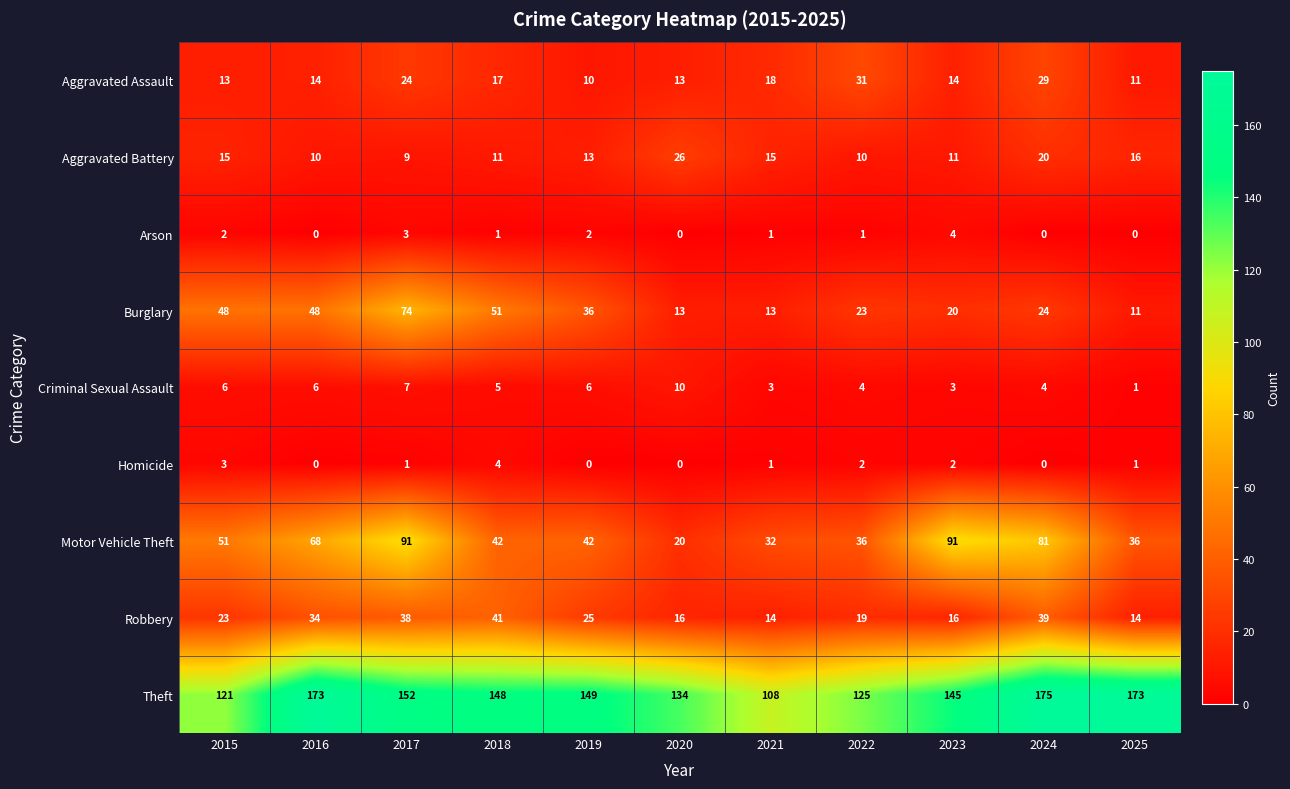

What is the average value of the Robbery series?

25